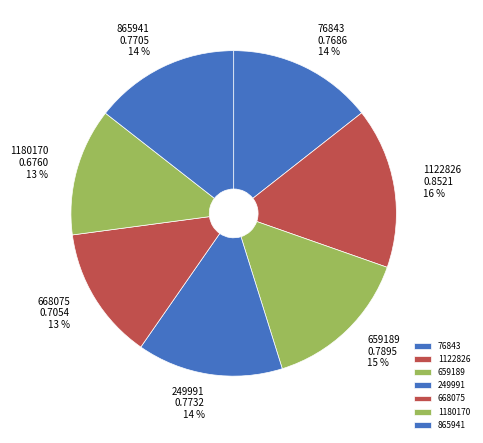

What percentage is the 659189 slice, to the nearest percent?

15%